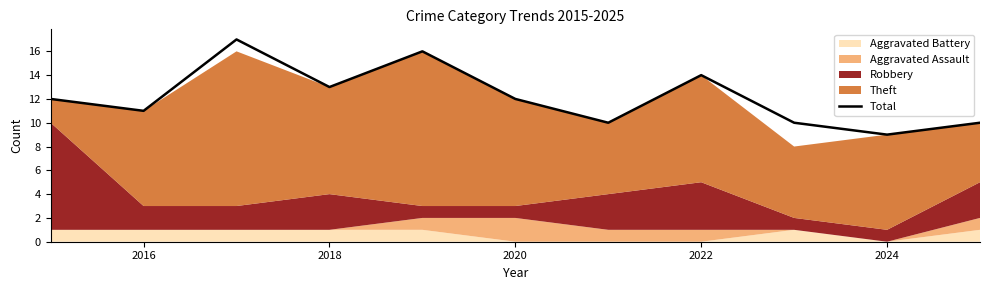

What is the maximum value for Total?

17